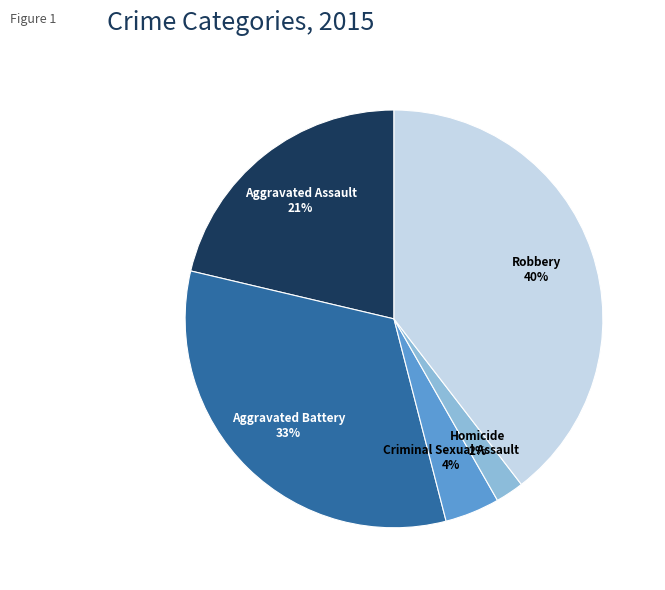

Does any single category account for the majority?

No